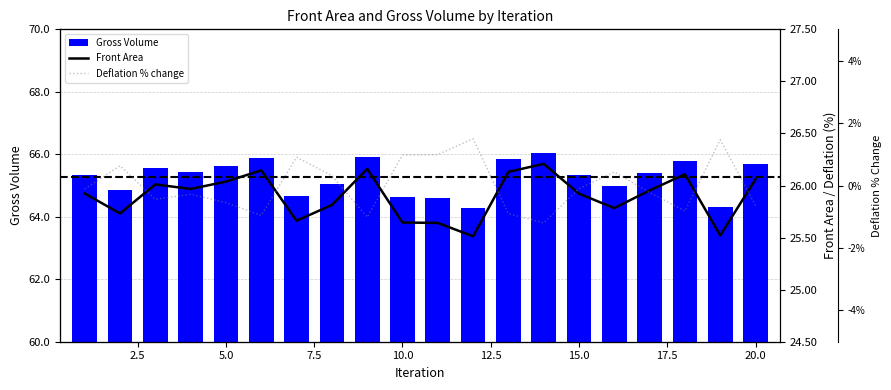

What is the value of the Front Area bar at the 4th from the left?

26.0